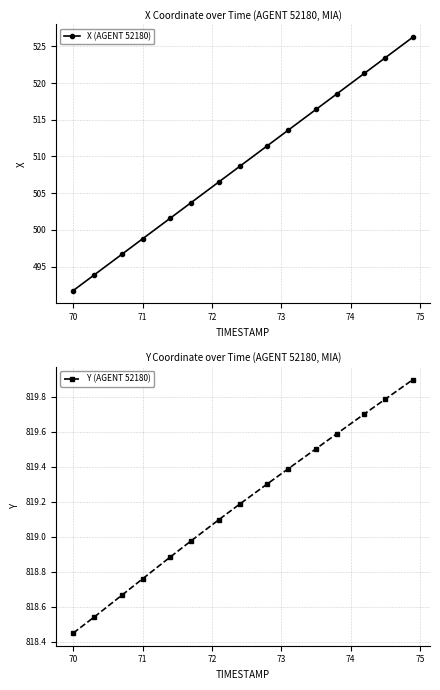

Which category has the lowest value in the X (AGENT 52180) series?

70